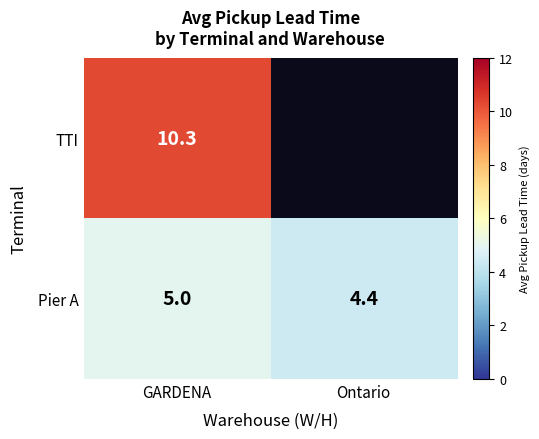

What is the maximum value shown in the chart?

10.3